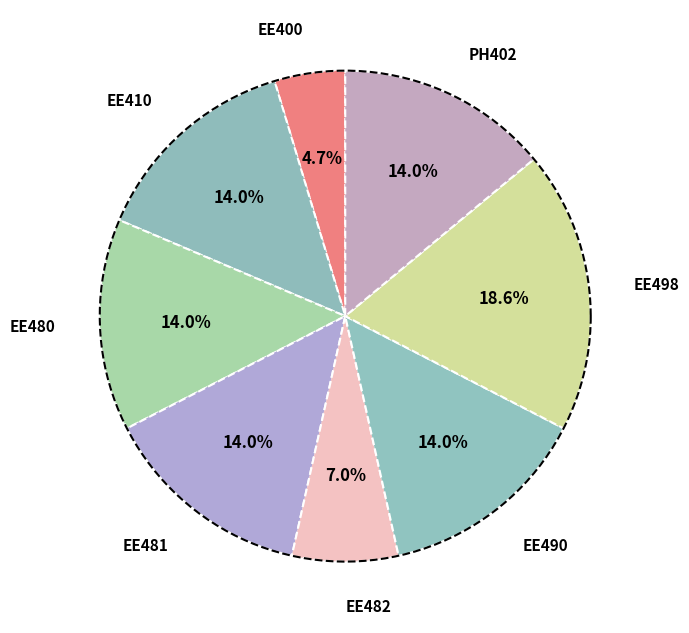

What portion of the pie excludes EE410?

86.0%